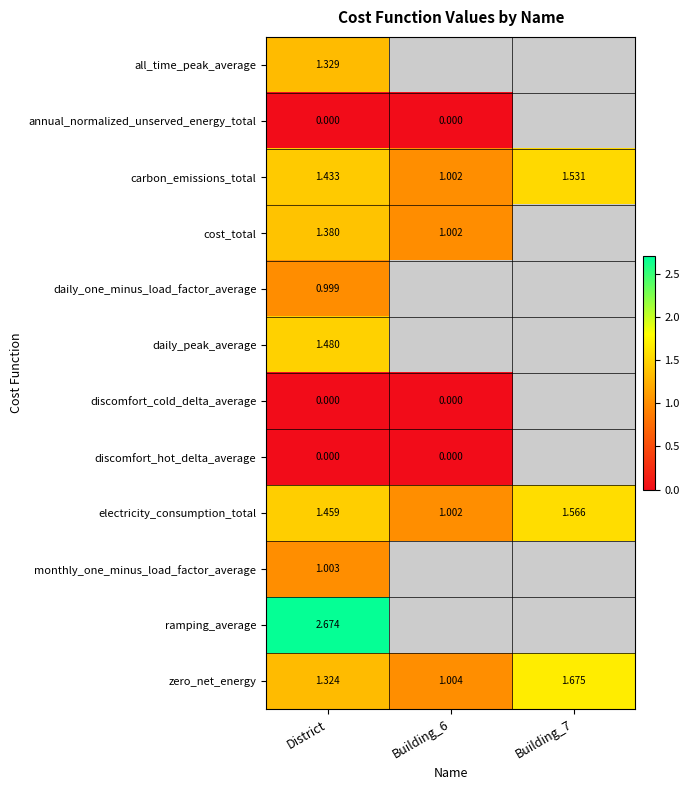

Which series has the largest range (max minus min)?

zero_net_energy